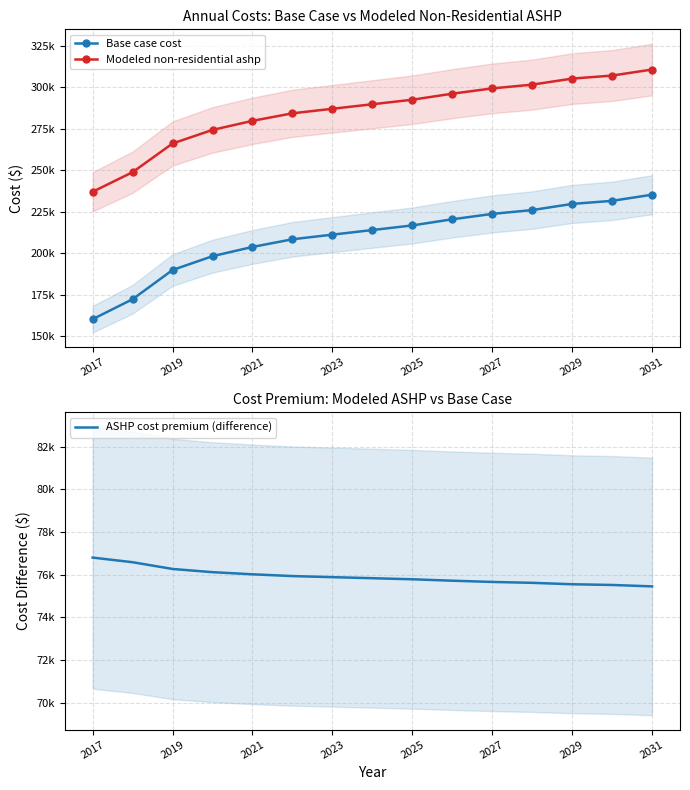

True or false: Base case cost and Modeled non-residential ashp intersect in this chart.

False